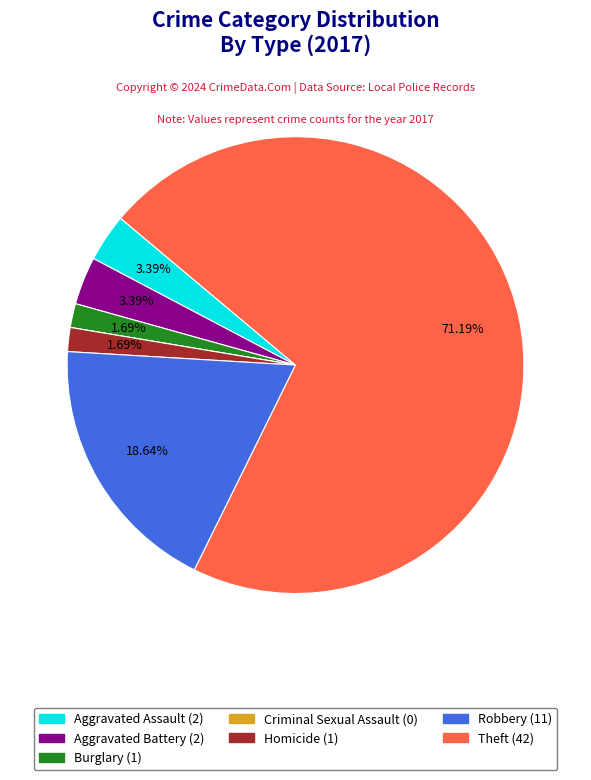

Is it true that Aggravated Assault is 3% of the pie?

True